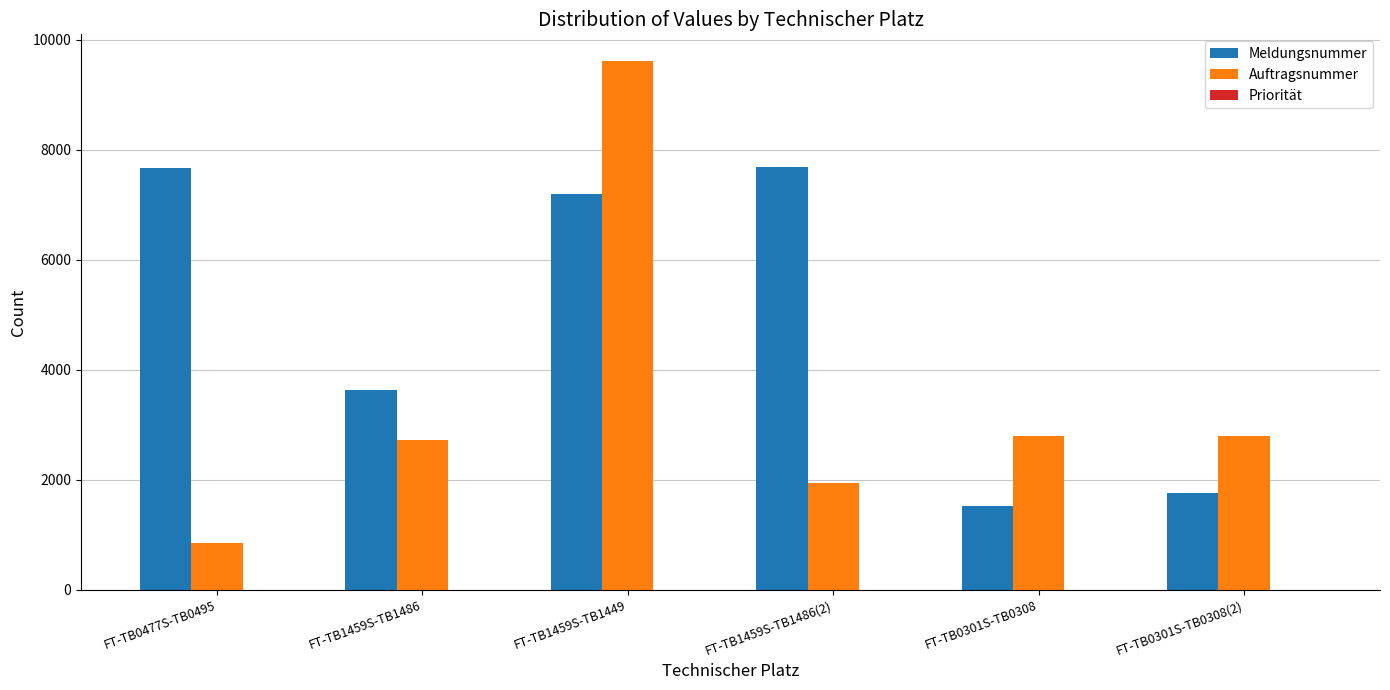

Is it true that Auftragsnummer equals 856 at FT-TB0477S-TB0495?

True